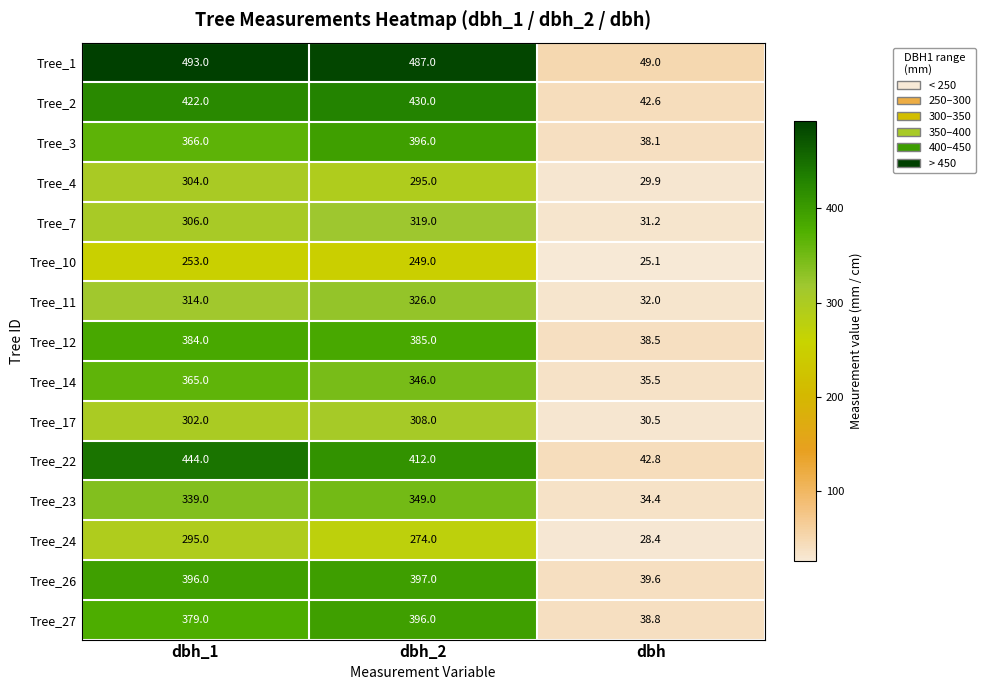

Where does the Tree_22 series first go above 412?

dbh_1